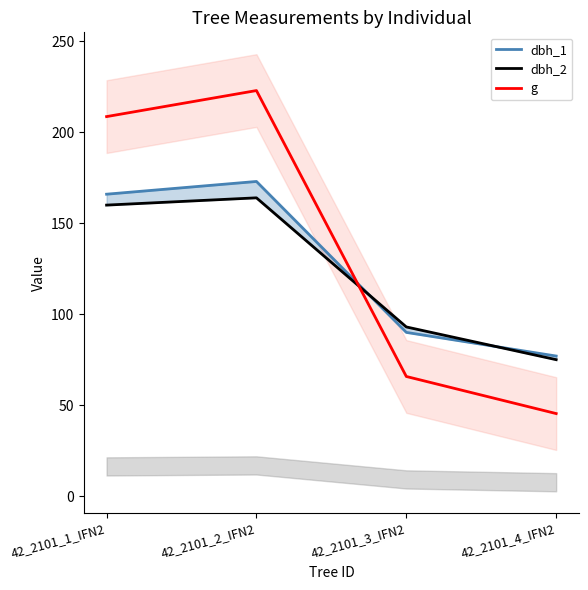

Is this an area chart (filled region under the line)?

No